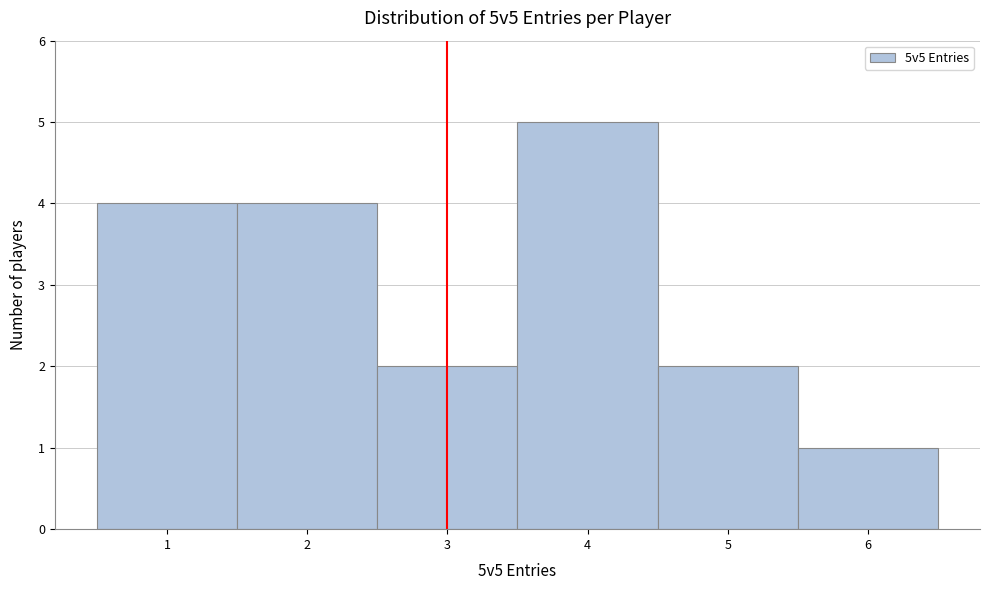

What is the height of the bar covering 3.5 to 4.5 on the x-axis? The values are not printed on the chart, so give them approximately, as read against the axis.

5